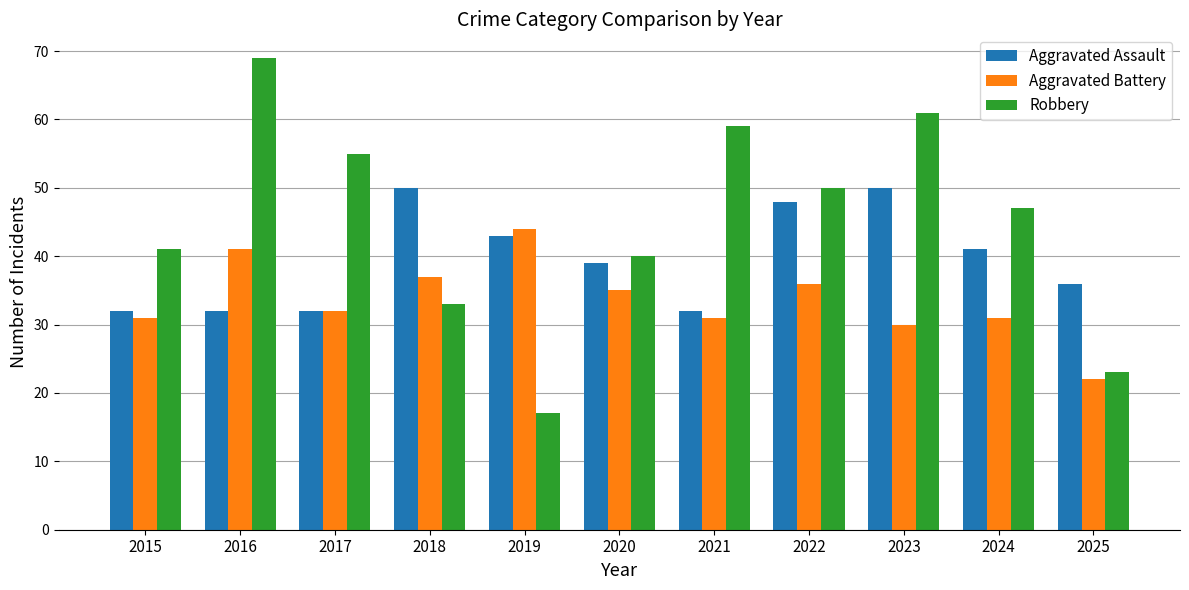

How many groups of bars are there?

11